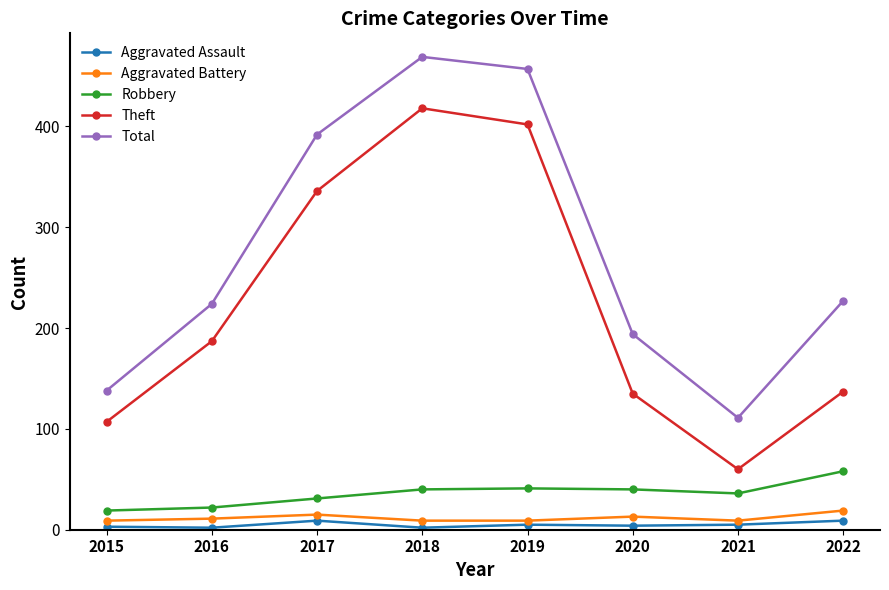

How many categories are shown in the chart?

8